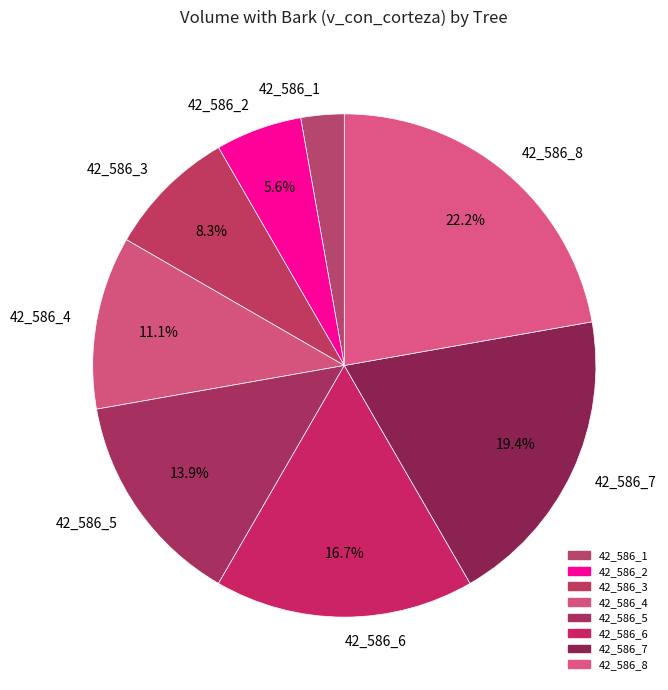

The 42_586_6 slice represents 24% of the pie. True or false?

False